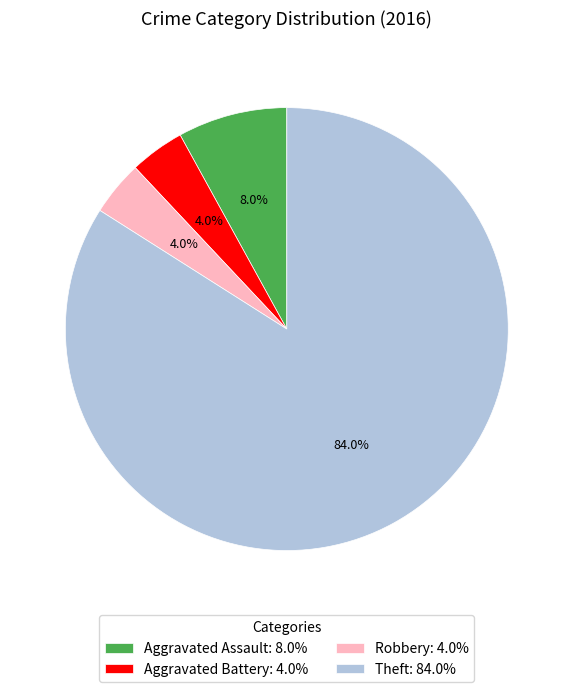

Between Robbery and Theft, which is larger?

Theft